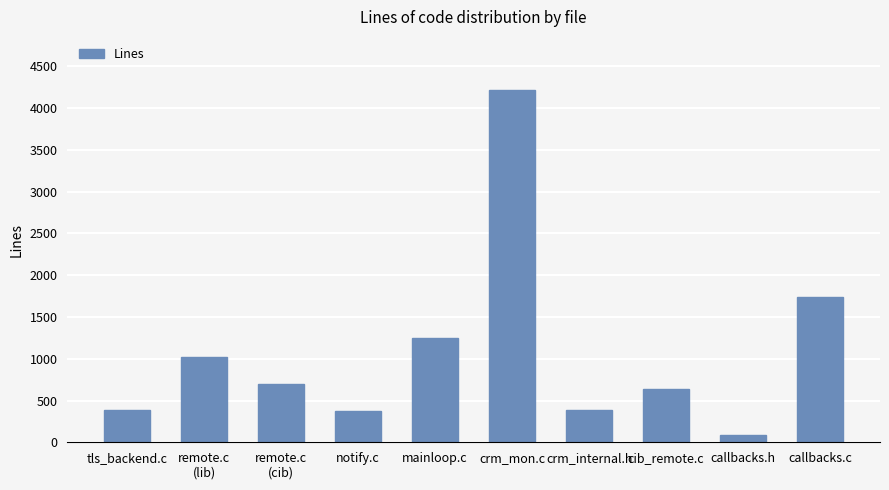

Which has a higher value, crm_internal.h or callbacks.h?

crm_internal.h